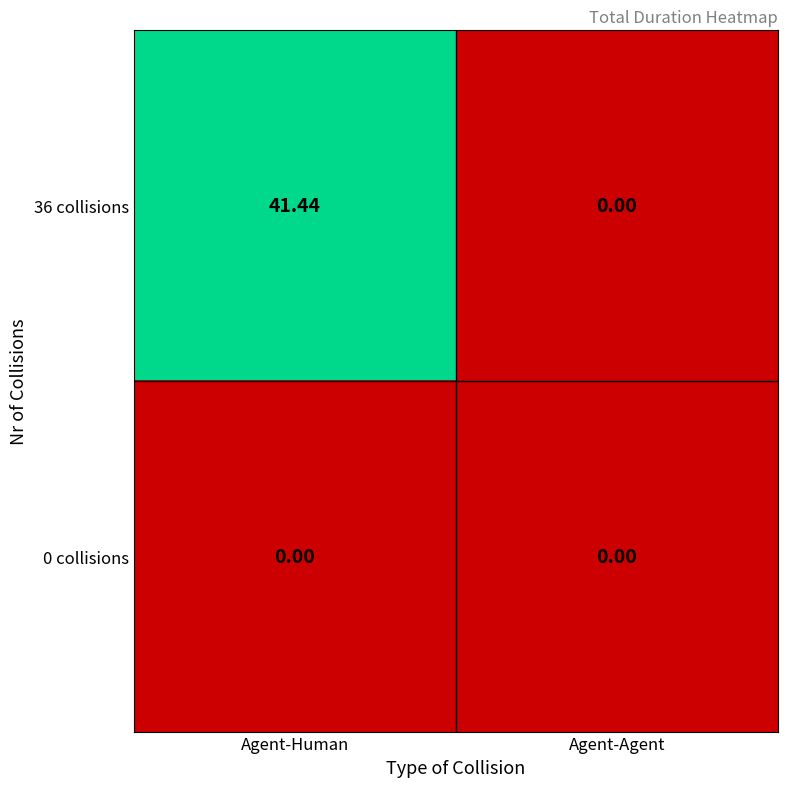

At Agent-Human, list the series in order from smallest to largest.

0 collisions, 36 collisions